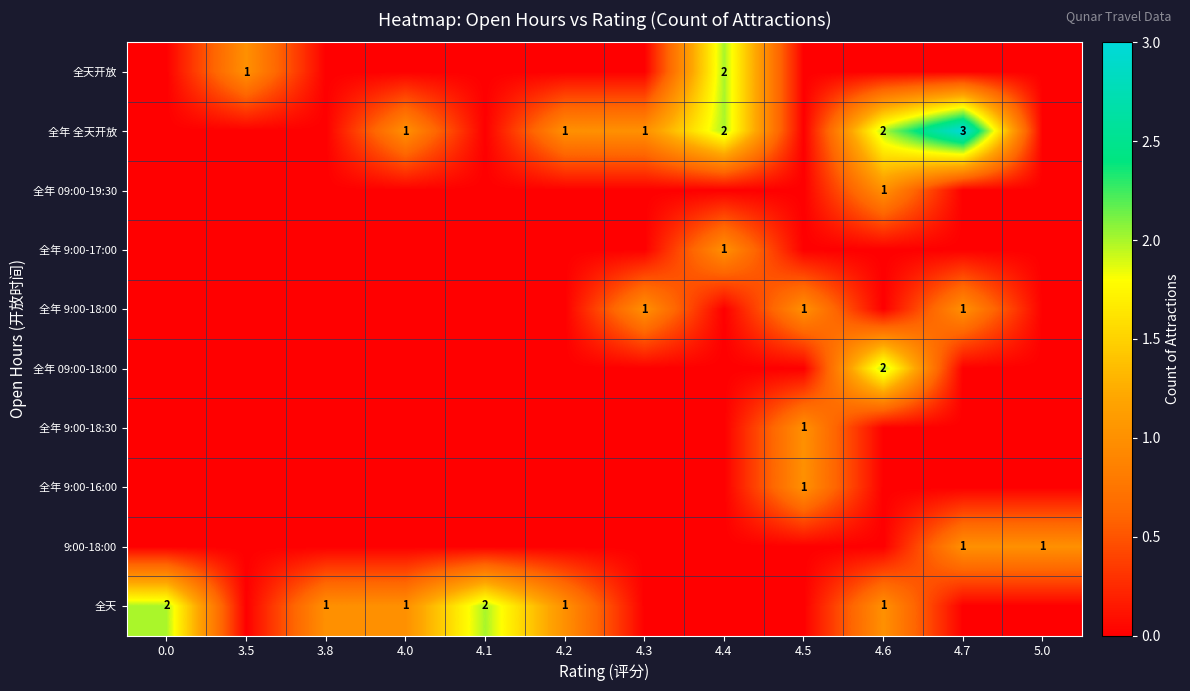

The value of 全年 9:00-18:00 at 4.5 is 1. True or false?

True